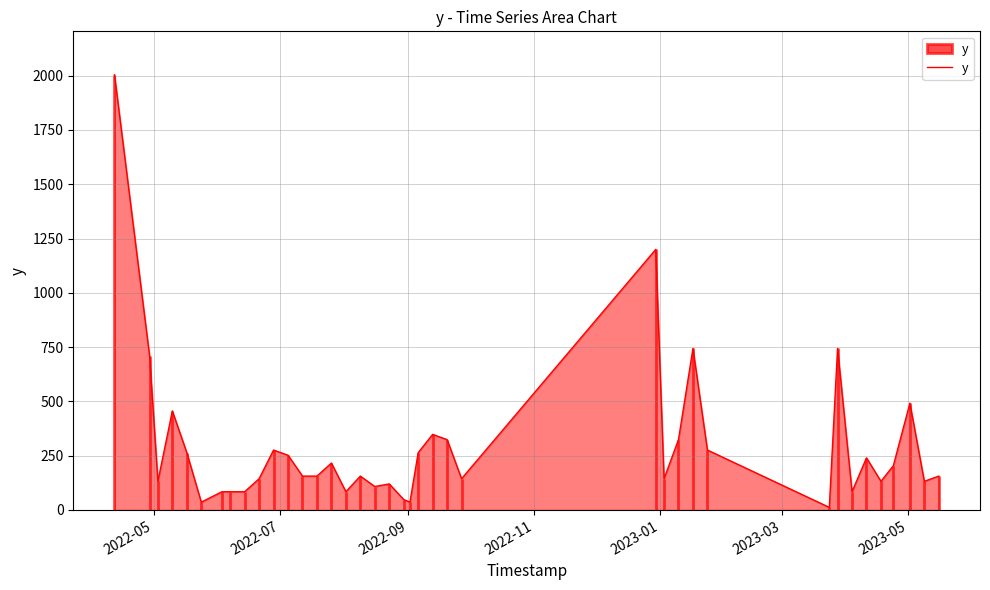

What is the average value?

297